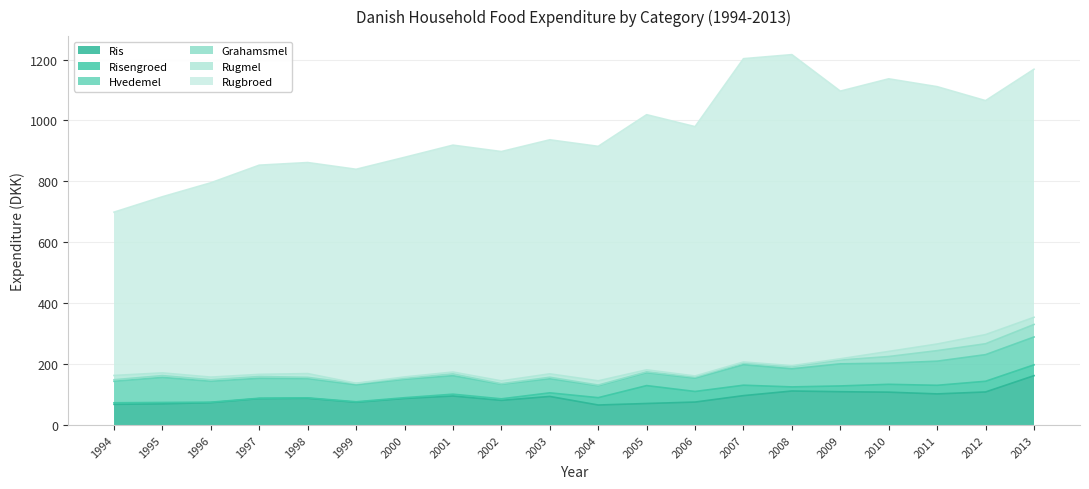

Which label corresponds to the smallest value in the chart?

1999